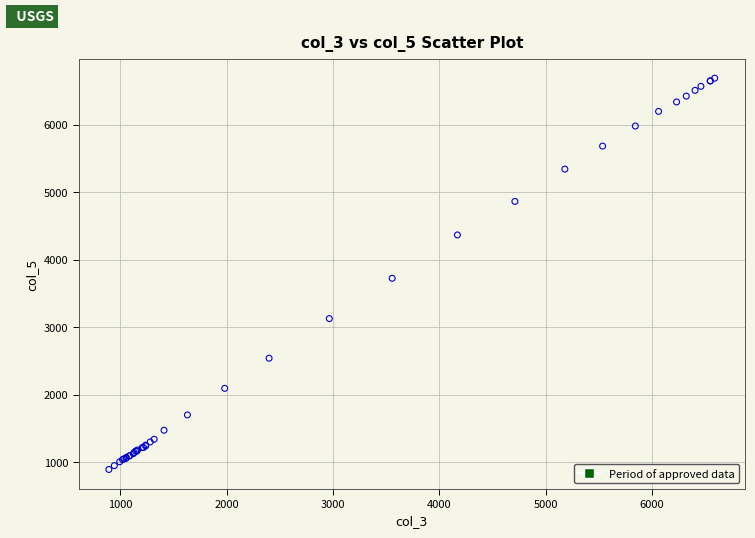

What Y value in the scatter plot is closest to 3790?

3724.2